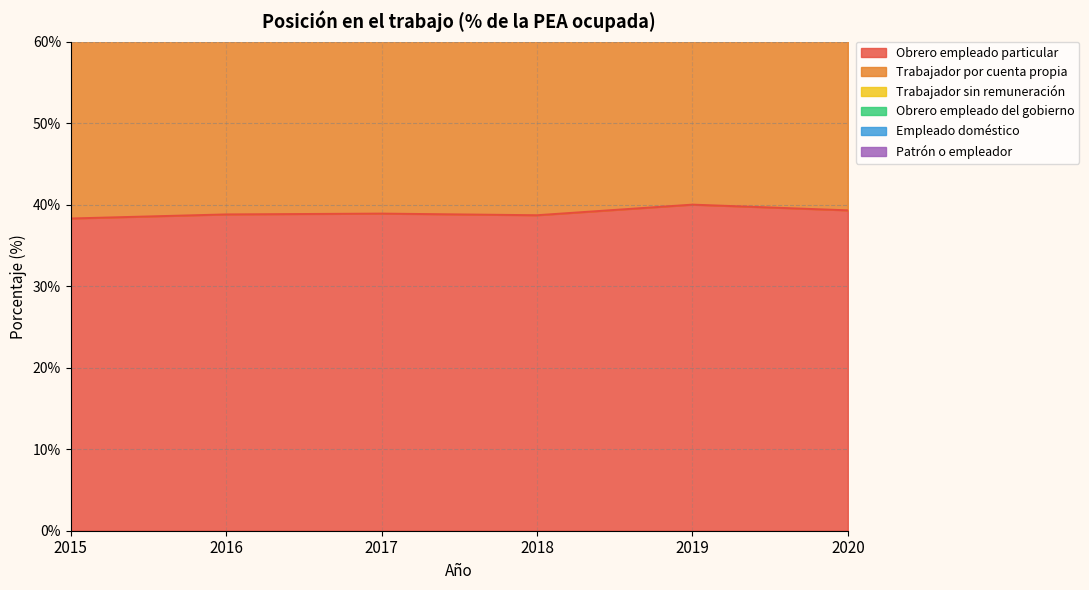

Which category has the lowest value in the Patrón o empleador series?

2020